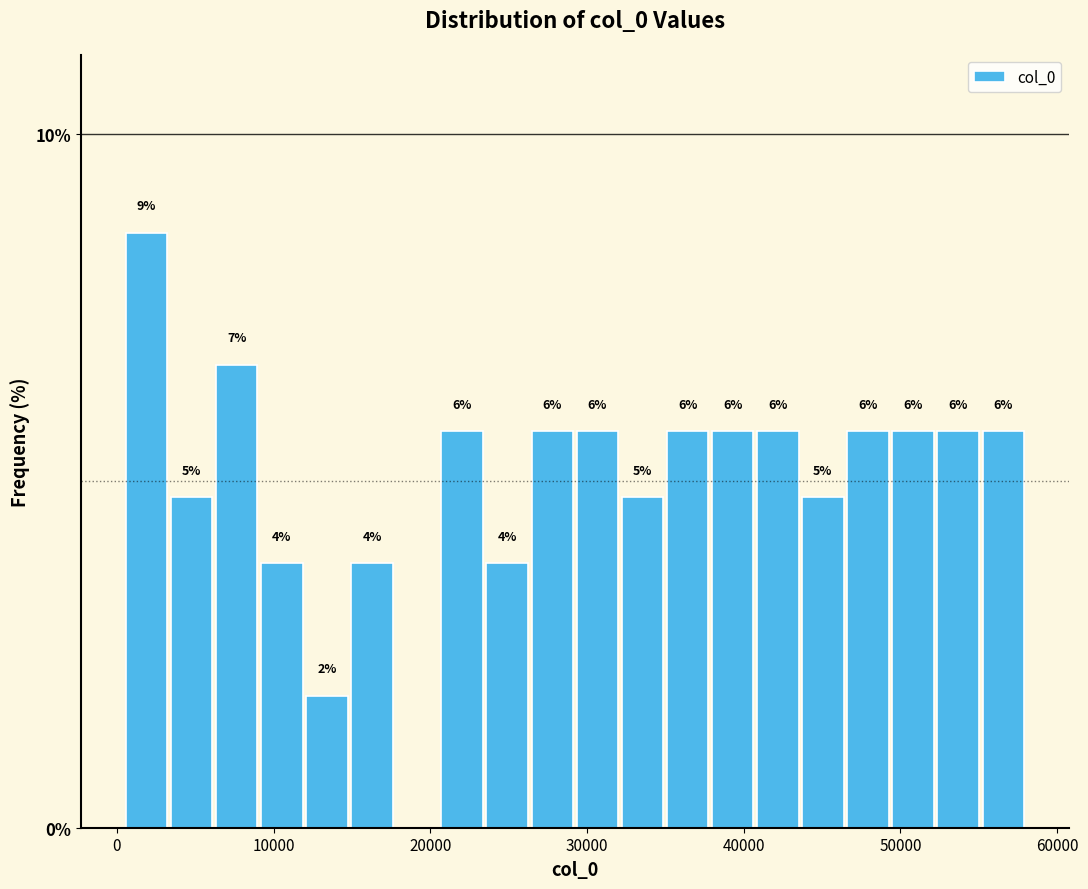

Around what value on the x-axis is the tallest bar? Give the approximate position of its centre, as read against the axis.

2000